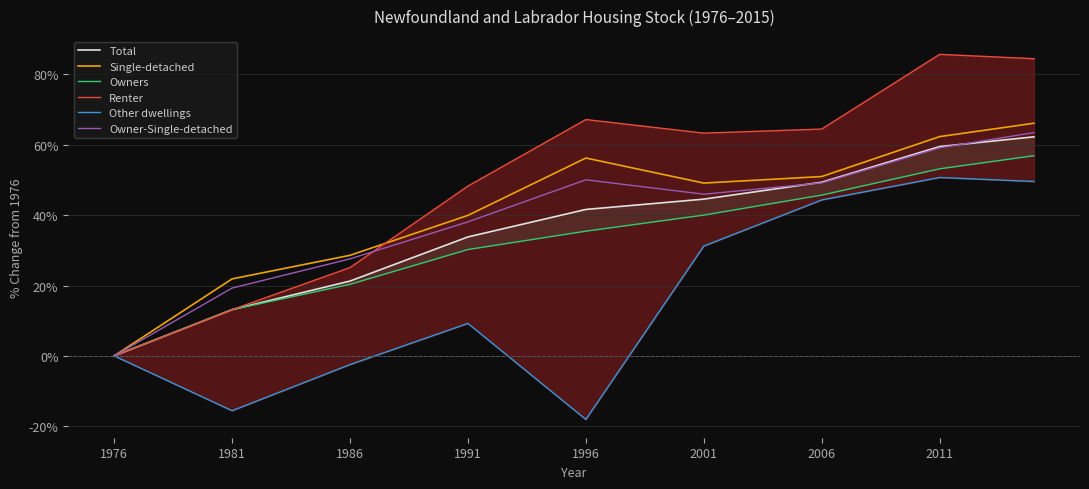

At which category is the sum across all series the highest?

39